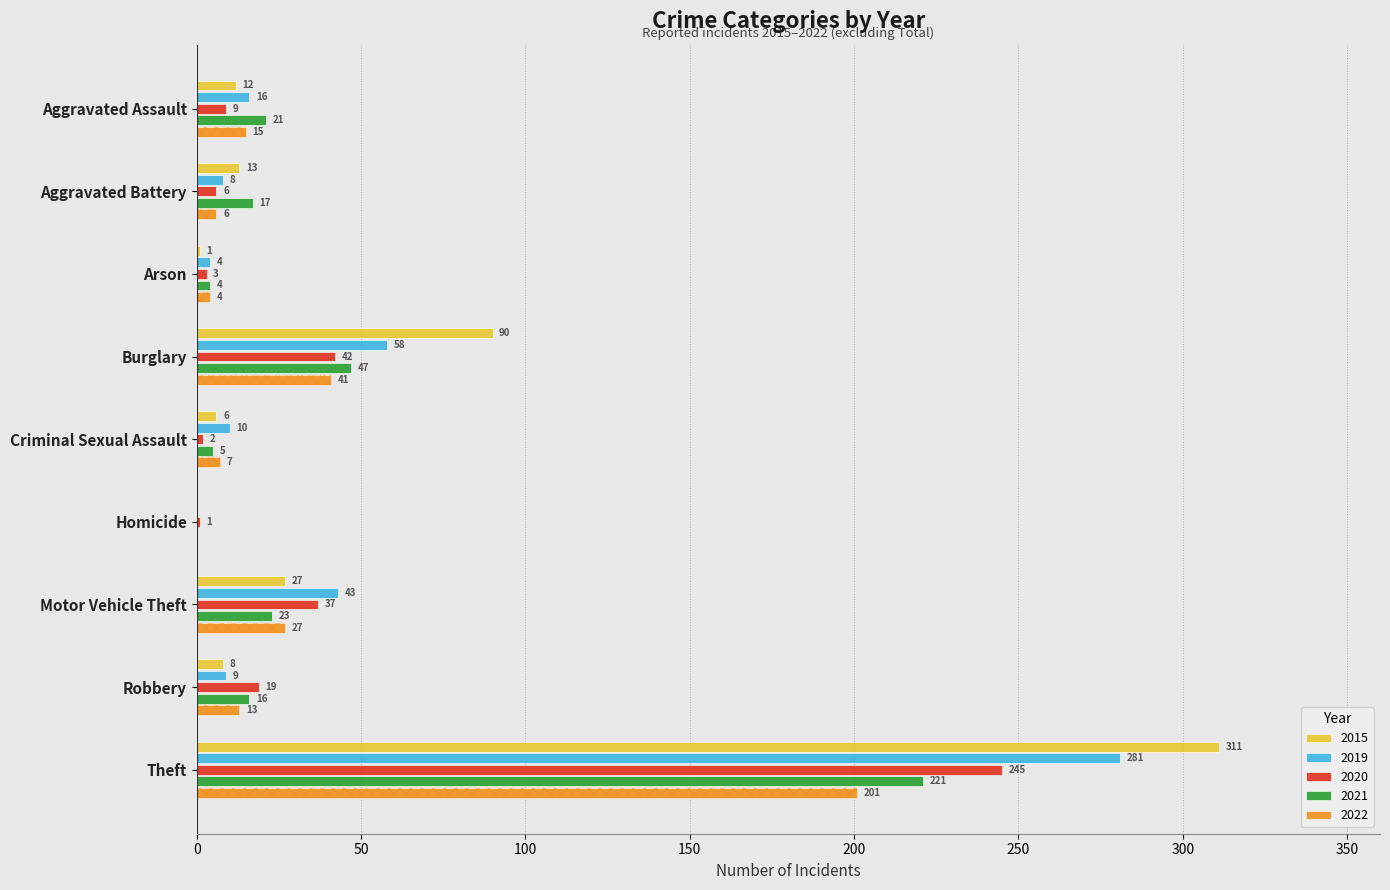

Reading left to right, extract all data points from this chart.

2015: Aggravated Assault=12	Aggravated Battery=13	Arson=1	Burglary=90	Criminal Sexual Assault=6	Homicide=0	Motor Vehicle Theft=27	Robbery=8	Theft=311
2019: Aggravated Assault=16	Aggravated Battery=8	Arson=4	Burglary=58	Criminal Sexual Assault=10	Homicide=0	Motor Vehicle Theft=43	Robbery=9	Theft=281
2020: Aggravated Assault=9	Aggravated Battery=6	Arson=3	Burglary=42	Criminal Sexual Assault=2	Homicide=1	Motor Vehicle Theft=37	Robbery=19	Theft=245
2021: Aggravated Assault=21	Aggravated Battery=17	Arson=4	Burglary=47	Criminal Sexual Assault=5	Homicide=0	Motor Vehicle Theft=23	Robbery=16	Theft=221
2022: Aggravated Assault=15	Aggravated Battery=6	Arson=4	Burglary=41	Criminal Sexual Assault=7	Homicide=0	Motor Vehicle Theft=27	Robbery=13	Theft=201